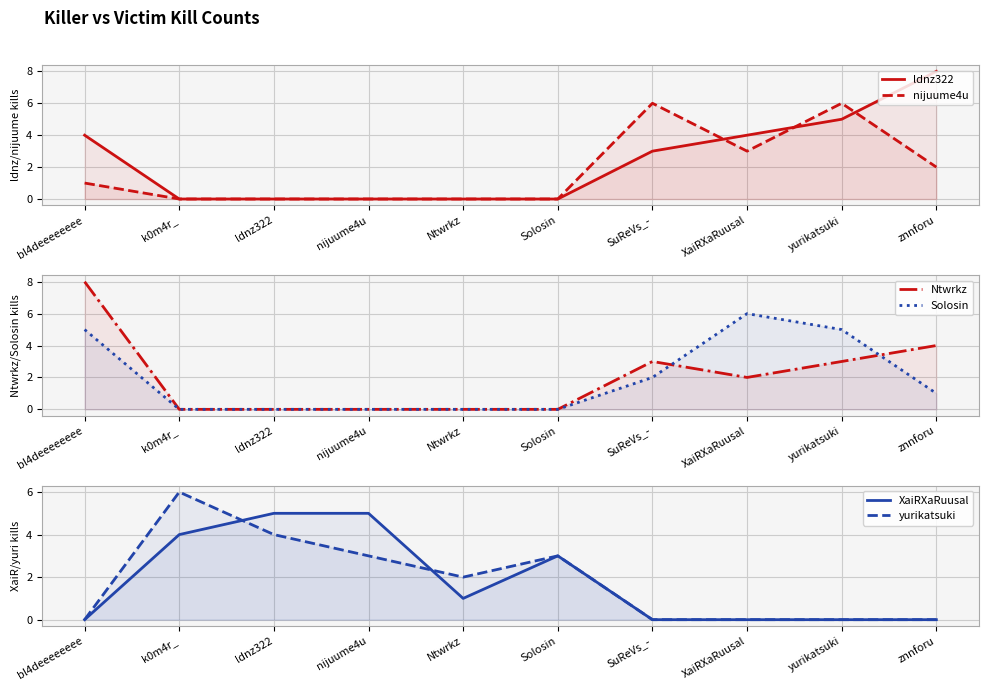

Reading left to right, transcribe all the data shown in this chart.

ldnz322: 4	0	0	0	0	0	3	4	5	8
nijuume4u: 1	0	0	0	0	0	6	3	6	2
Ntwrkz: 8	0	0	0	0	0	3	2	3	4
Solosin: 5	0	0	0	0	0	2	6	5	1
XaiRXaRuusal: 0	4	5	5	1	3	0	0	0	0
yurikatsuki: 0	6	4	3	2	3	0	0	0	0